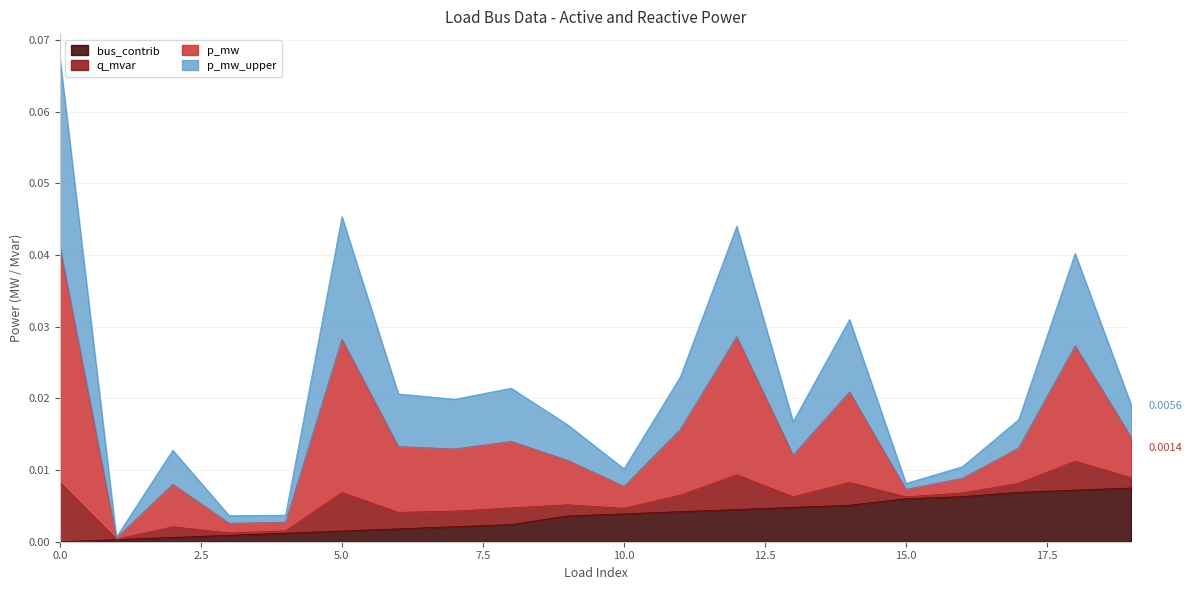

True or false: bus_scaled and p_mw cross at least once.

False